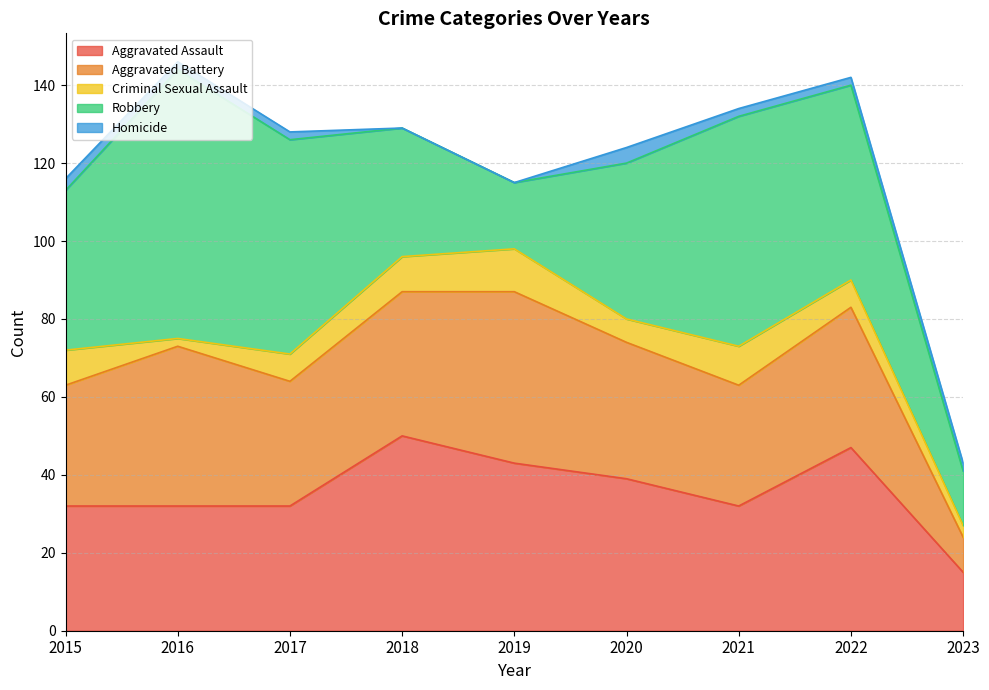

What is the difference between the highest and lowest values at 2022?

48